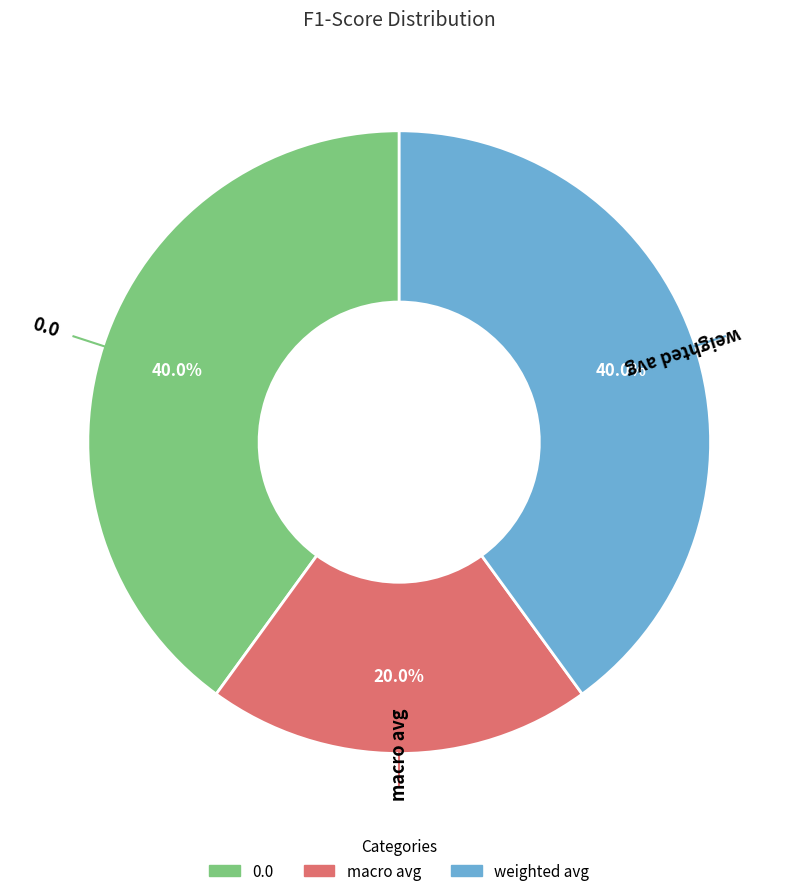

Does any single category account for the majority?

No